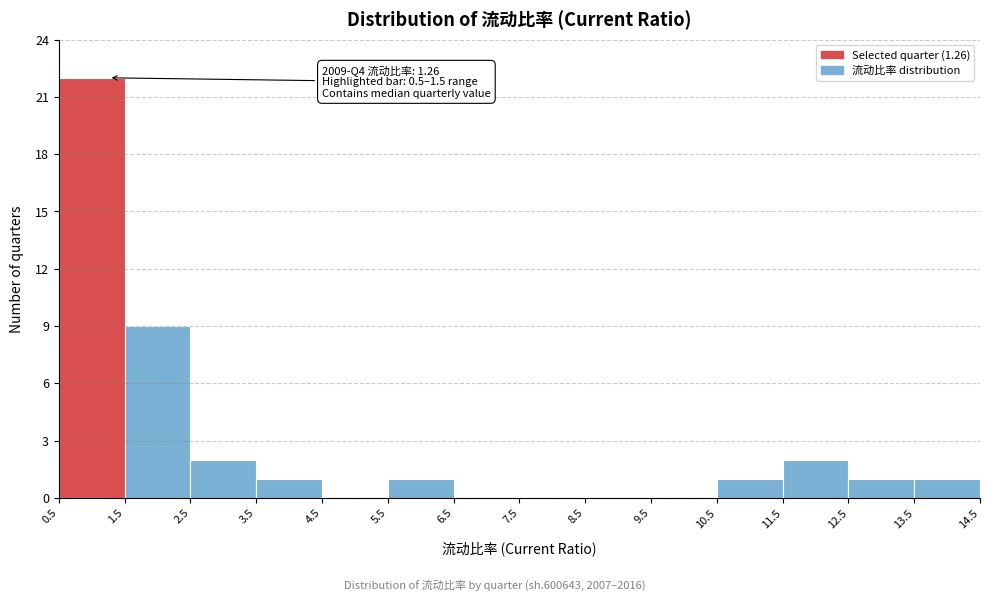

Which range on the x-axis has the tallest bar?

0.5 to 1.5